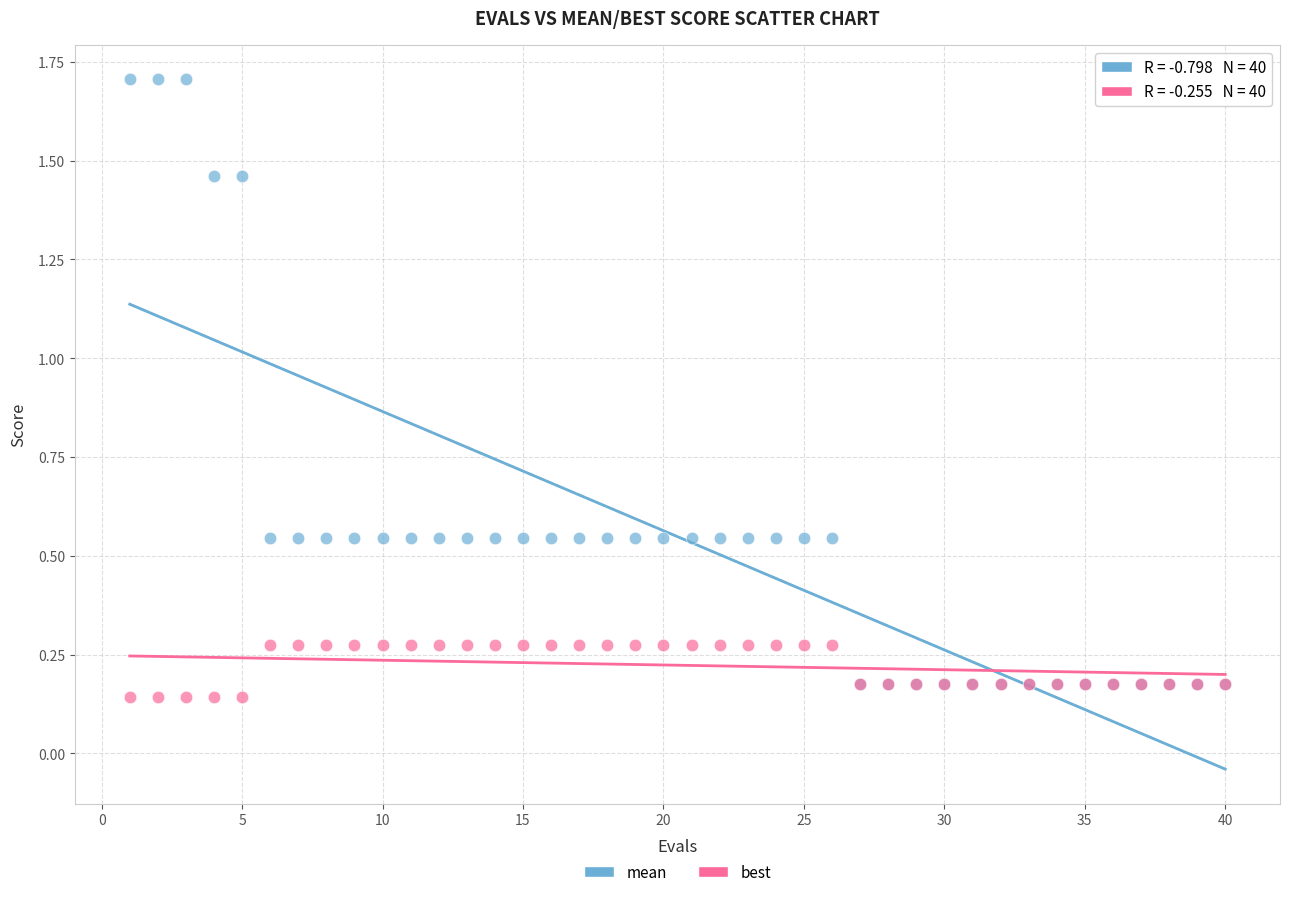

Which series has the widest spread of Y values?

mean